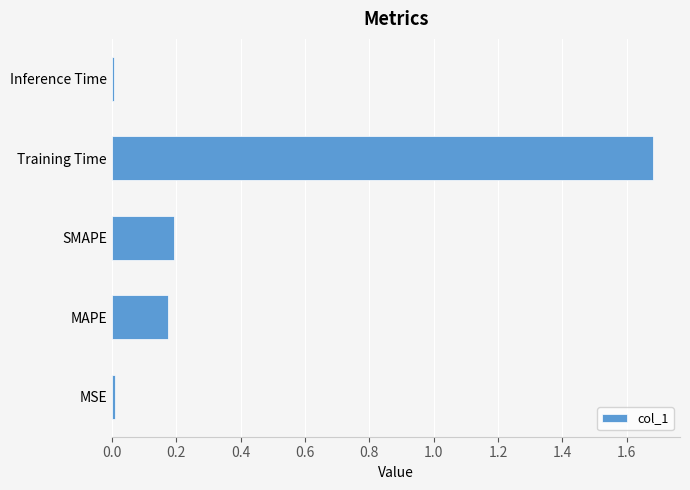

Between SMAPE and MSE, which is larger?

SMAPE